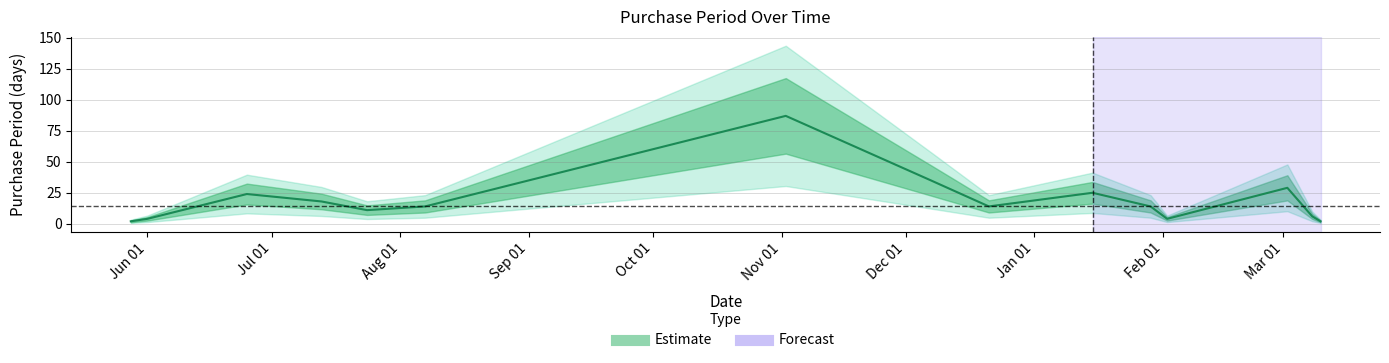

What is the sum of the values at 2015-05-28 and 2016-01-15?

27